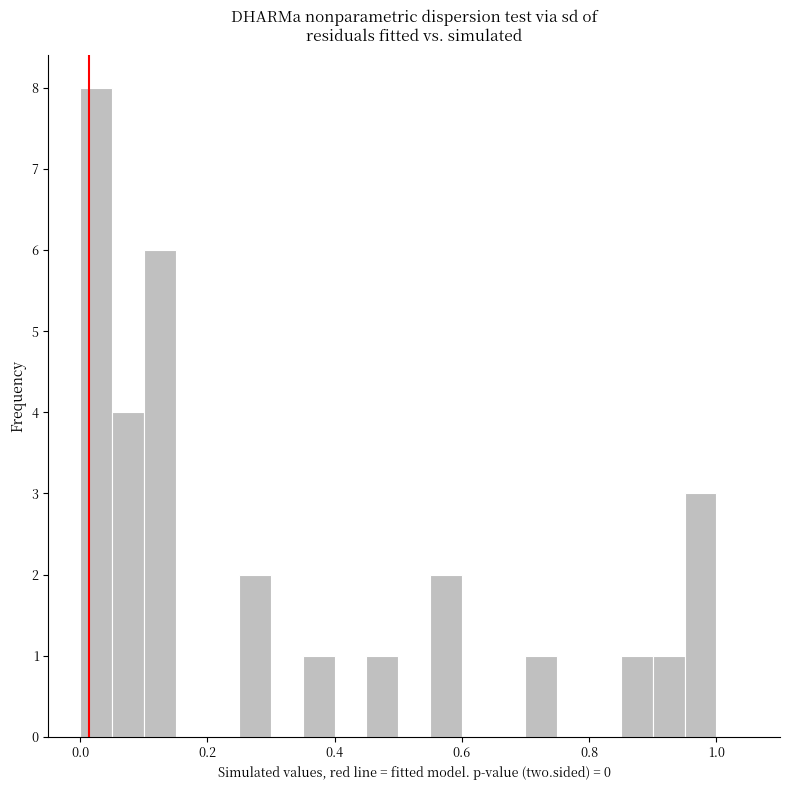

Read against the x-axis, roughly where is the centre of the tallest bar?

0.02